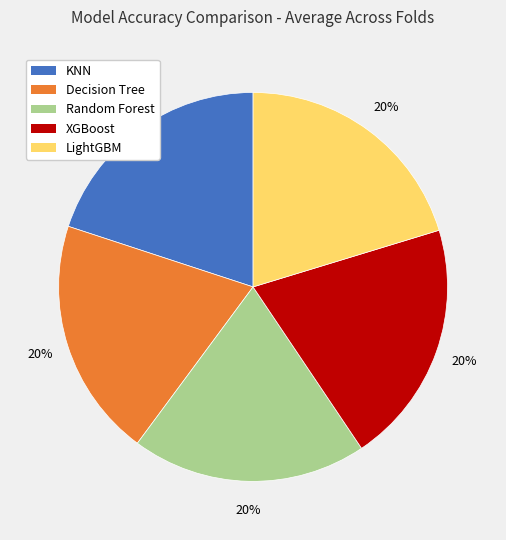

To the nearest percent, what is the average slice percentage?

20%